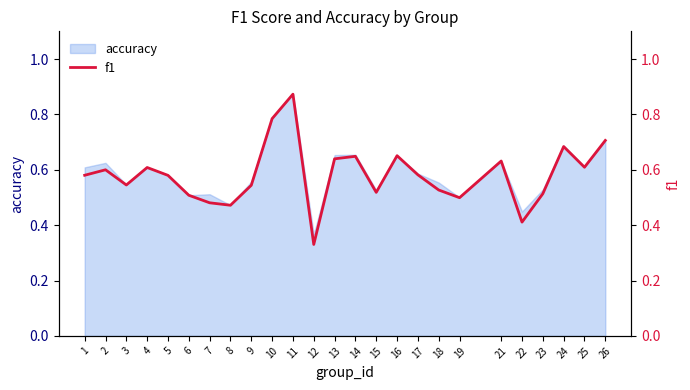

What is the average value?

0.6